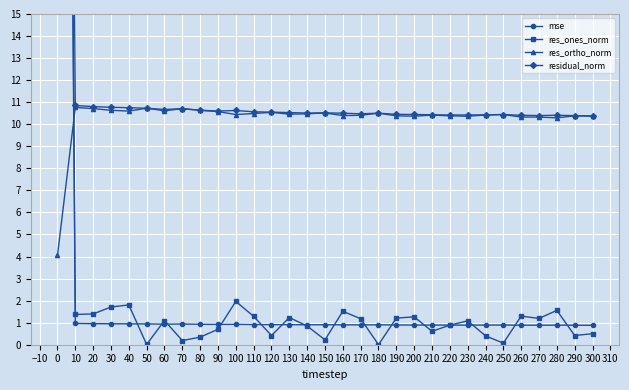

Which series ends up on top after the final intersection of res_ortho_norm and mse?

res_ortho_norm